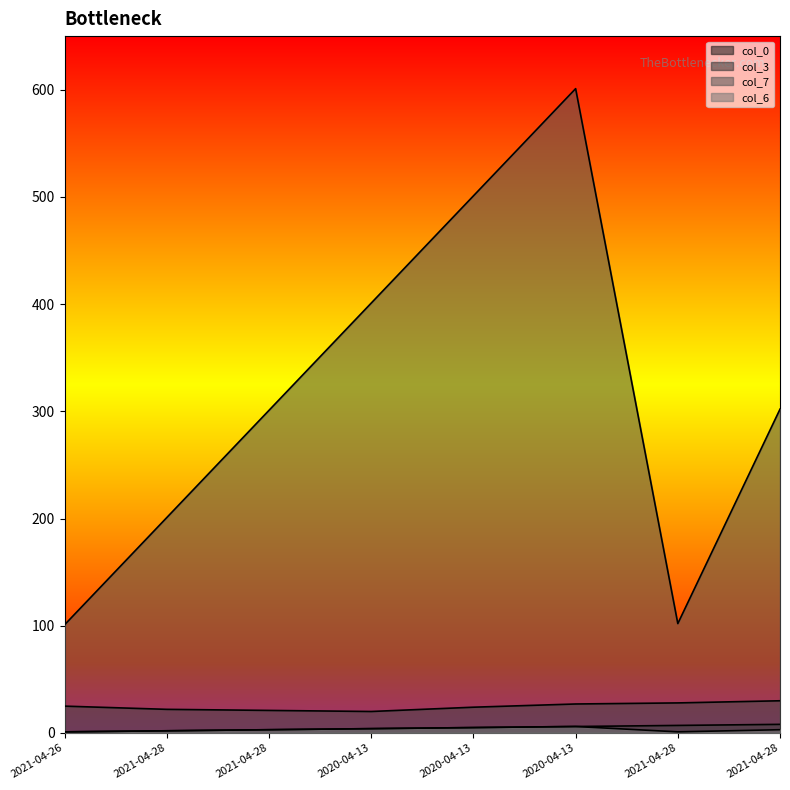

Count the number of categories in the chart.

8